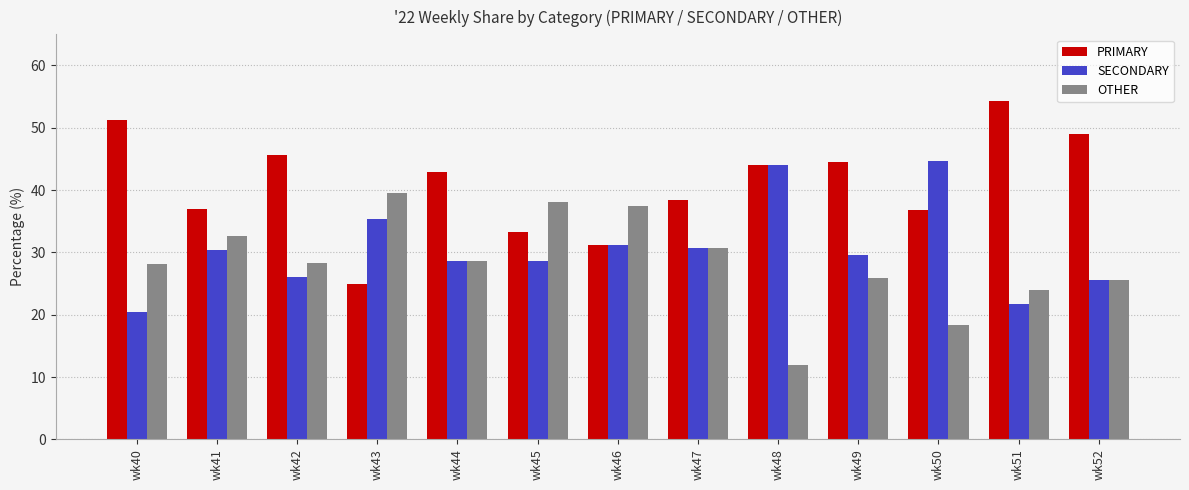

What is the highest value of the PRIMARY series?

54.3